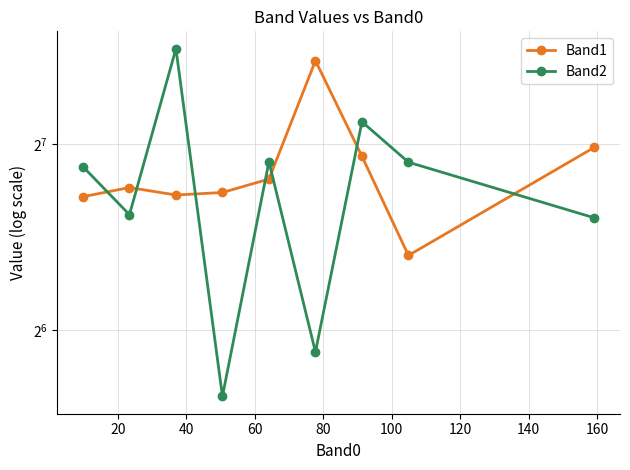

What is the minimum value shown in the chart?

50.0